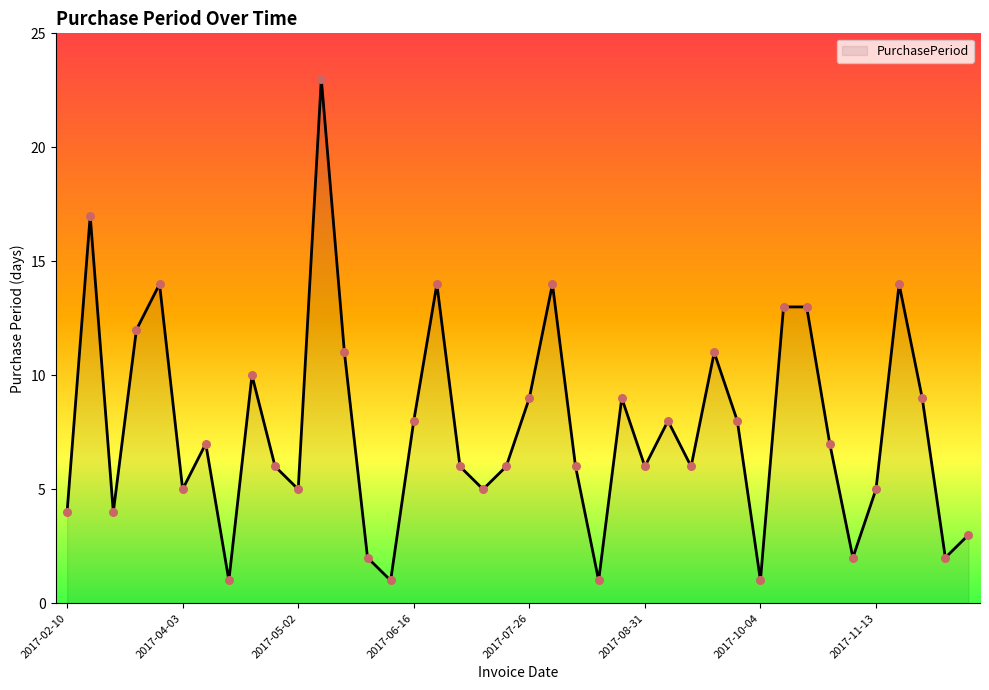

What is the ratio of the value at 2017-08-09 to the value at 2017-02-10?

3.5